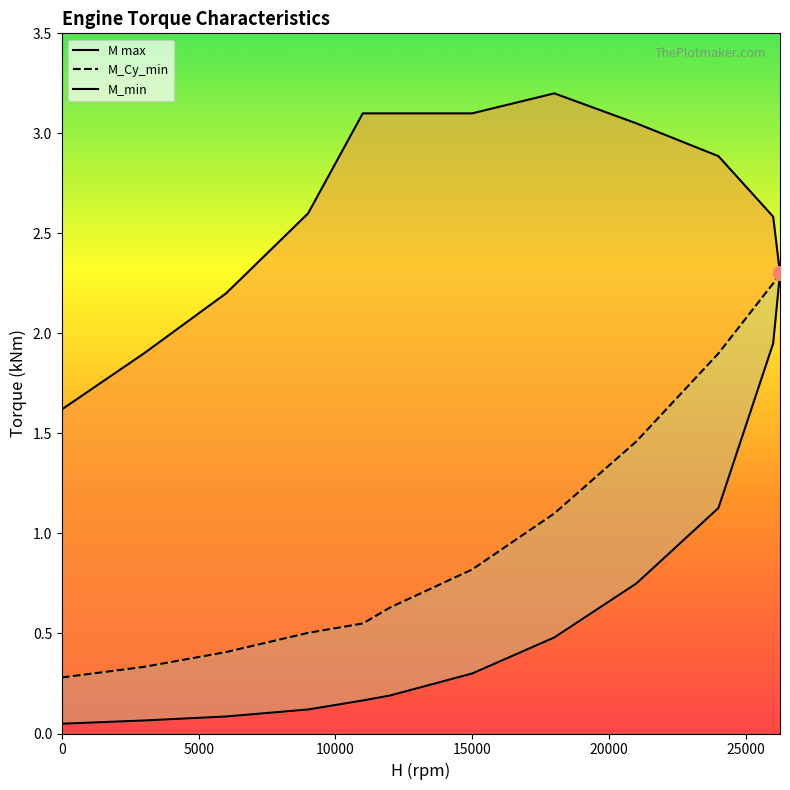

At 15000, list the series in order from largest to smallest.

M max, M_Cy_min, M_min